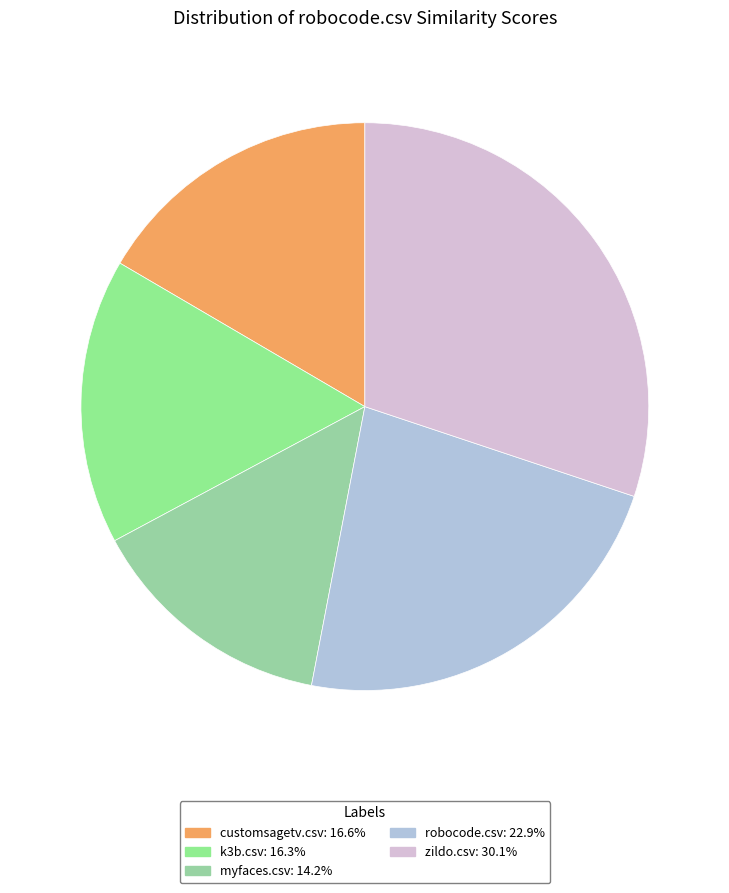

Does robocode.csv represent more than half of the total?

No